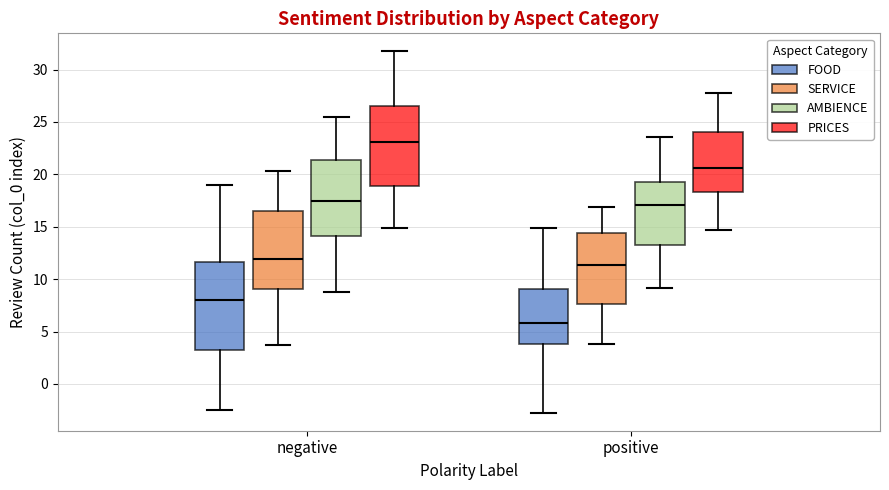

Reading left to right, transcribe this box plot: for each box, give where its median line is, the range the box spans, and where its two whiskers end, as read against the y-axis. The values are not printed on the chart, so give them approximately, as read against the axis.

negative (FOOD): median 8.0, box 4.5 to 10.5, whiskers -1.5 to 16.5
negative (SERVICE): median 13.0, box 9.5 to 18.0, whiskers 4.5 to 22.5
negative (AMBIENCE): median 18.0, box 14.0 to 22.0, whiskers 9.0 to 26.5
negative (PRICES): median 22.0, box 19.0 to 26.5, whiskers 14.5 to 30.5
positive (FOOD): median 5.5, box 3.0 to 9.0, whiskers -3.5 to 15.0
positive (SERVICE): median 10.5, box 8.0 to 13.5, whiskers 3.0 to 16.5
positive (AMBIENCE): median 16.5, box 13.0 to 19.0, whiskers 9.0 to 22.0
positive (PRICES): median 20.5, box 18.5 to 23.5, whiskers 14.5 to 27.5